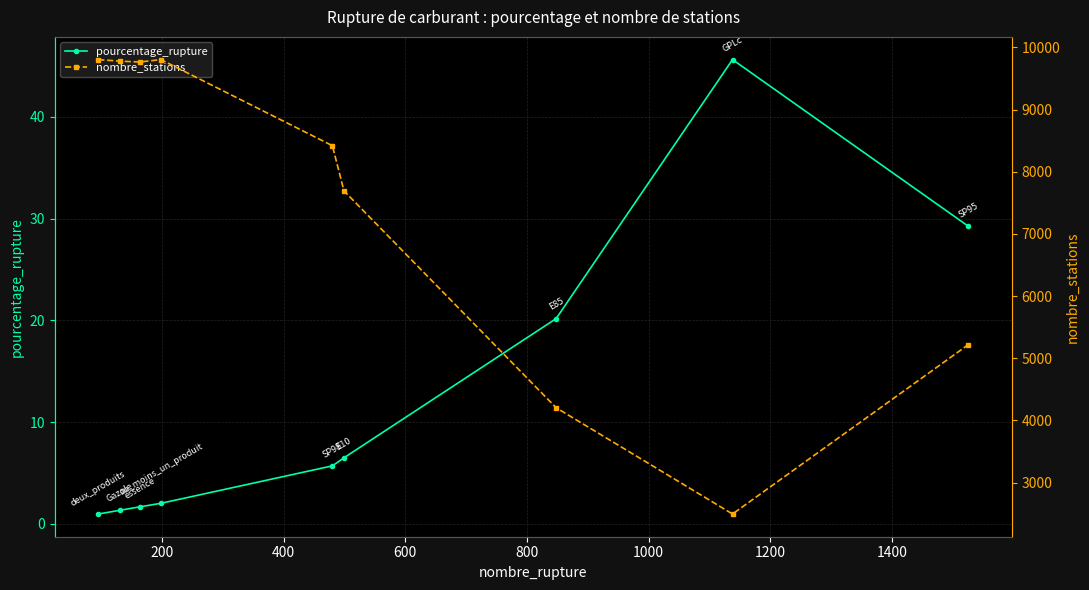

What is the highest value of the pourcentage_rupture series?

45.6